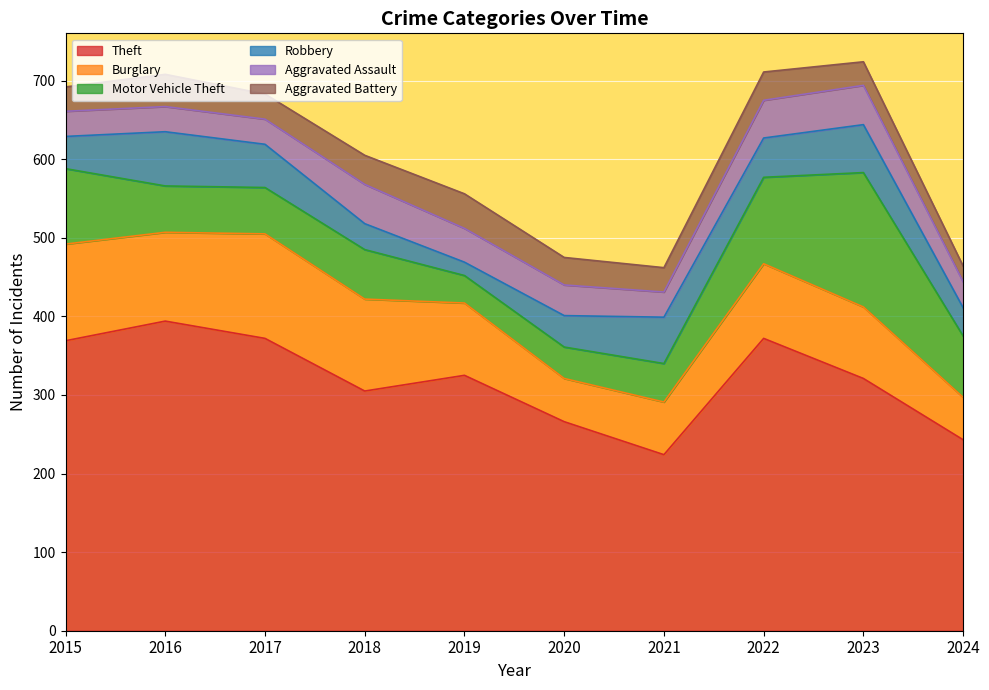

Reading left to right, transcribe all the data shown in this chart.

Theft: 2015=369	2016=394	2017=372	2018=305	2019=325	2020=266	2021=224	2022=372	2023=321	2024=243
Burglary: 2015=123	2016=113	2017=133	2018=117	2019=92	2020=55	2021=67	2022=95	2023=91	2024=54
Motor Vehicle Theft: 2015=96	2016=59	2017=59	2018=63	2019=35	2020=40	2021=49	2022=110	2023=171	2024=78
Robbery: 2015=41	2016=69	2017=55	2018=33	2019=17	2020=40	2021=59	2022=50	2023=61	2024=36
Aggravated Assault: 2015=32	2016=32	2017=32	2018=50	2019=43	2020=39	2021=32	2022=48	2023=50	2024=33
Aggravated Battery: 2015=31	2016=41	2017=32	2018=37	2019=44	2020=35	2021=31	2022=36	2023=30	2024=20